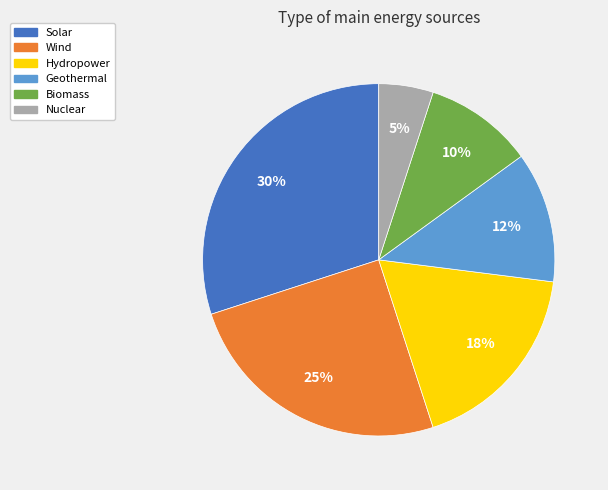

Which category has the biggest portion of the pie?

Solar